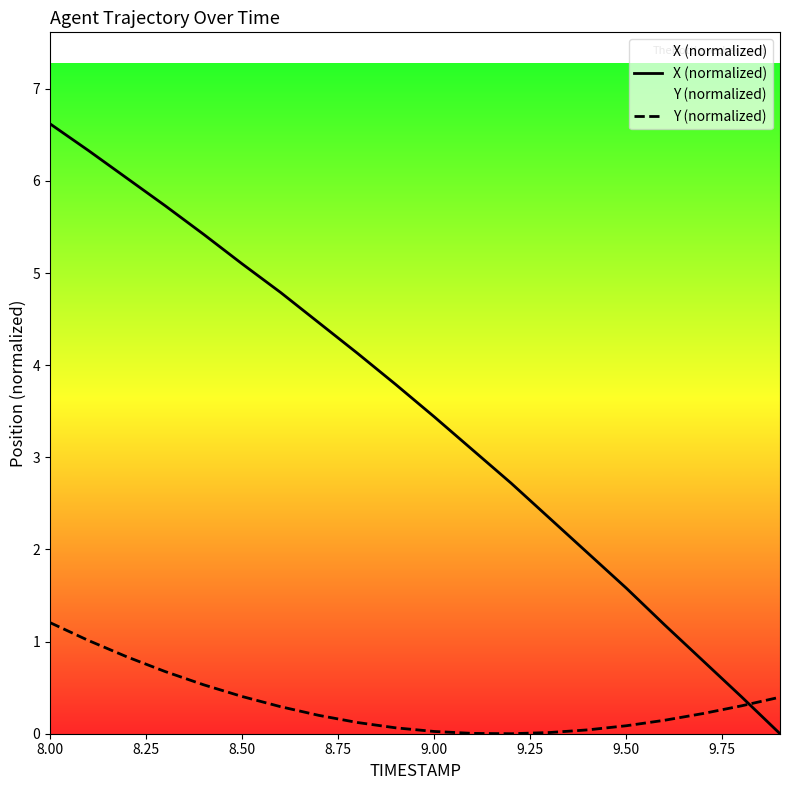

After their last crossing, which series has the higher values: X (normalized) or Y (normalized)?

Y (normalized)